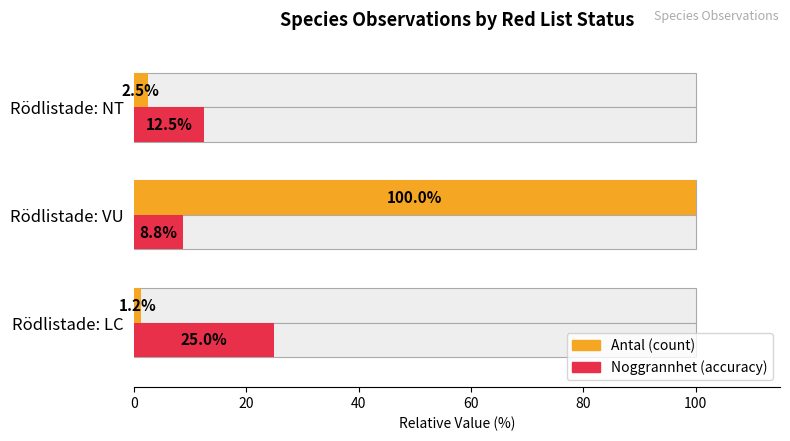

List the series in order of their overall mean, highest first.

Antal (count), Noggrannhet (accuracy)